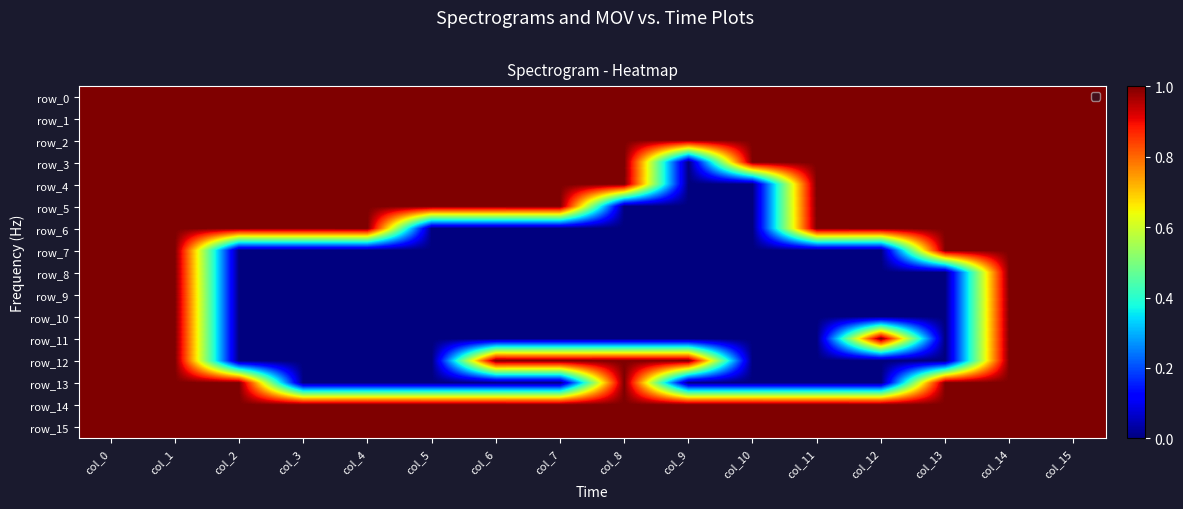

Reading left to right, what are all the values shown in this chart?

row_0: col_0=1	col_1=1	col_2=1	col_3=1	col_4=1	col_5=1	col_6=1	col_7=1	col_8=1	col_9=1	col_10=1	col_11=1	col_12=1	col_13=1	col_14=1	col_15=1
row_1: col_0=1	col_1=1	col_2=1	col_3=1	col_4=1	col_5=1	col_6=1	col_7=1	col_8=1	col_9=1	col_10=1	col_11=1	col_12=1	col_13=1	col_14=1	col_15=1
row_2: col_0=1	col_1=1	col_2=1	col_3=1	col_4=1	col_5=1	col_6=1	col_7=1	col_8=1	col_9=1	col_10=1	col_11=1	col_12=1	col_13=1	col_14=1	col_15=1
row_3: col_0=1	col_1=1	col_2=1	col_3=1	col_4=1	col_5=1	col_6=1	col_7=1	col_8=1	col_9=0	col_10=1	col_11=1	col_12=1	col_13=1	col_14=1	col_15=1
row_4: col_0=1	col_1=1	col_2=1	col_3=1	col_4=1	col_5=1	col_6=1	col_7=1	col_8=1	col_9=0	col_10=0	col_11=1	col_12=1	col_13=1	col_14=1	col_15=1
row_5: col_0=1	col_1=1	col_2=1	col_3=1	col_4=1	col_5=1	col_6=1	col_7=1	col_8=0	col_9=0	col_10=0	col_11=1	col_12=1	col_13=1	col_14=1	col_15=1
row_6: col_0=1	col_1=1	col_2=1	col_3=1	col_4=1	col_5=0	col_6=0	col_7=0	col_8=0	col_9=0	col_10=0	col_11=1	col_12=1	col_13=1	col_14=1	col_15=1
row_7: col_0=1	col_1=1	col_2=0	col_3=0	col_4=0	col_5=0	col_6=0	col_7=0	col_8=0	col_9=0	col_10=0	col_11=0	col_12=0	col_13=1	col_14=1	col_15=1
row_8: col_0=1	col_1=1	col_2=0	col_3=0	col_4=0	col_5=0	col_6=0	col_7=0	col_8=0	col_9=0	col_10=0	col_11=0	col_12=0	col_13=0	col_14=1	col_15=1
row_9: col_0=1	col_1=1	col_2=0	col_3=0	col_4=0	col_5=0	col_6=0	col_7=0	col_8=0	col_9=0	col_10=0	col_11=0	col_12=0	col_13=0	col_14=1	col_15=1
row_10: col_0=1	col_1=1	col_2=0	col_3=0	col_4=0	col_5=0	col_6=0	col_7=0	col_8=0	col_9=0	col_10=0	col_11=0	col_12=0	col_13=0	col_14=1	col_15=1
row_11: col_0=1	col_1=1	col_2=0	col_3=0	col_4=0	col_5=0	col_6=0	col_7=0	col_8=0	col_9=0	col_10=0	col_11=0	col_12=1	col_13=0	col_14=1	col_15=1
row_12: col_0=1	col_1=1	col_2=0	col_3=0	col_4=0	col_5=0	col_6=1	col_7=1	col_8=1	col_9=1	col_10=0	col_11=0	col_12=0	col_13=0	col_14=1	col_15=1
row_13: col_0=1	col_1=1	col_2=1	col_3=0	col_4=0	col_5=0	col_6=0	col_7=0	col_8=1	col_9=0	col_10=0	col_11=0	col_12=0	col_13=1	col_14=1	col_15=1
row_14: col_0=1	col_1=1	col_2=1	col_3=1	col_4=1	col_5=1	col_6=1	col_7=1	col_8=1	col_9=1	col_10=1	col_11=1	col_12=1	col_13=1	col_14=1	col_15=1
row_15: col_0=1	col_1=1	col_2=1	col_3=1	col_4=1	col_5=1	col_6=1	col_7=1	col_8=1	col_9=1	col_10=1	col_11=1	col_12=1	col_13=1	col_14=1	col_15=1